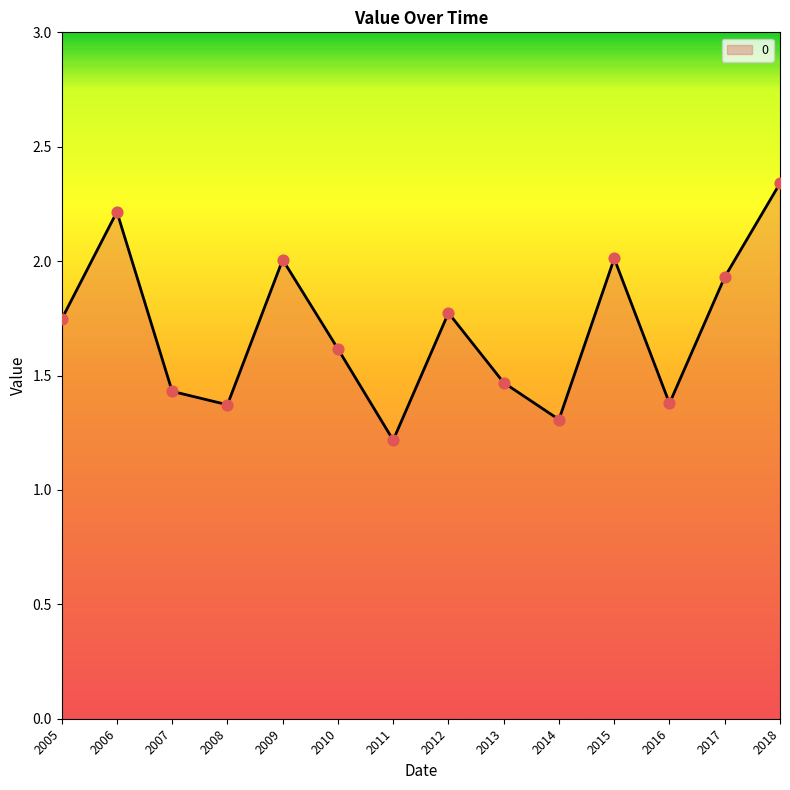

Approximately how many times larger is the value at 2007 compared to 2015?

0.7